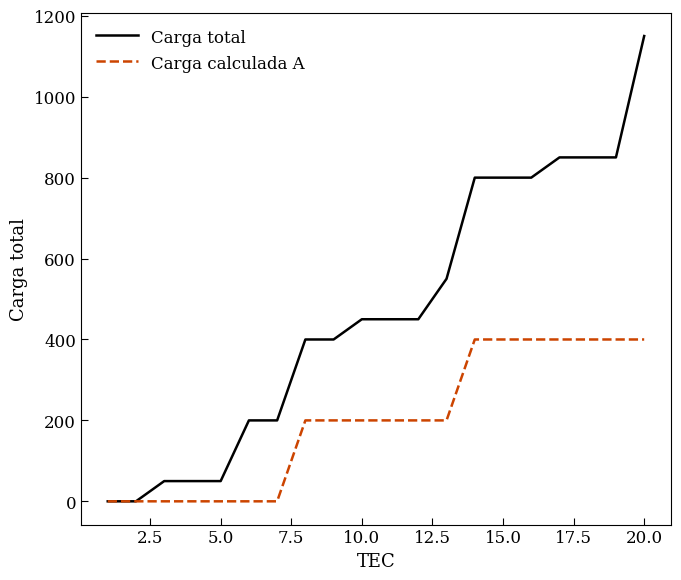

Which series has the largest total across all categories?

Carga total